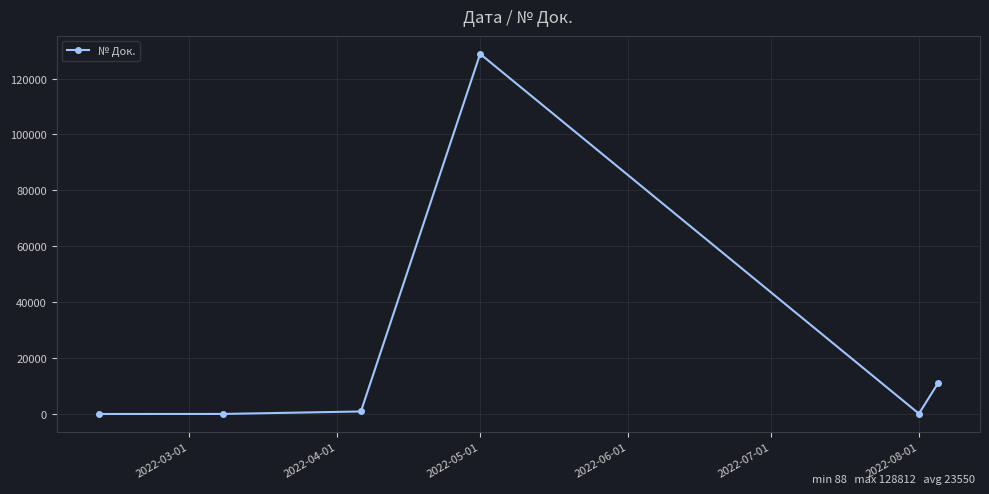

True or false: there are more than 2 points higher than both neighbors.

False